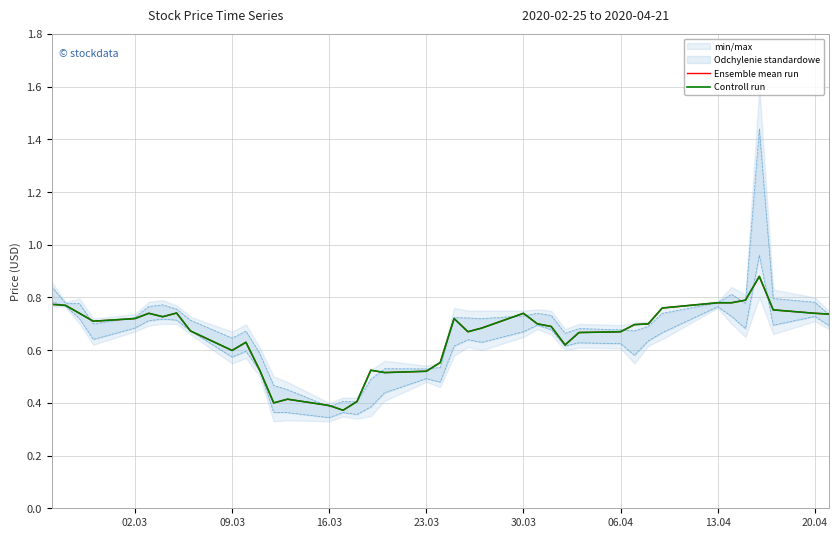

At 09.03, list the series in order from smallest to largest.

Ensemble mean run, Controll run